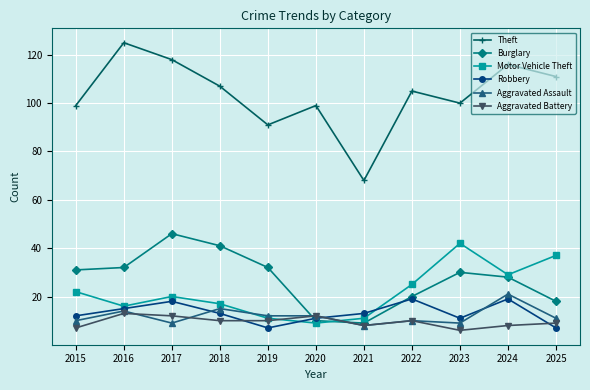

True or false: Theft and Robbery intersect in this chart.

False